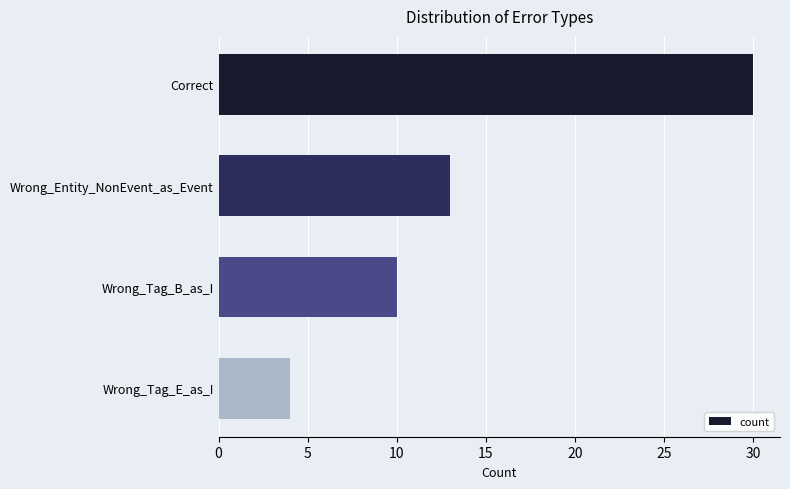

What is the difference between the maximum and second lowest values?

20